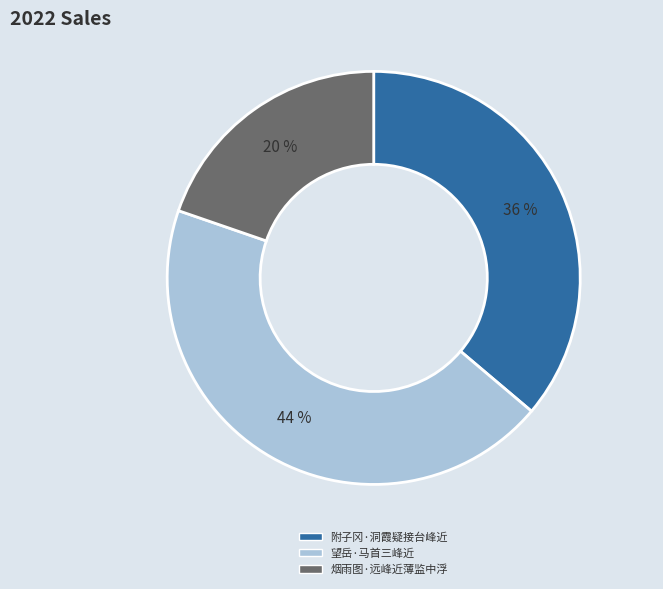

What percentage is the 烟雨图·远峰近薄监中浮 slice, to the nearest percent?

20%